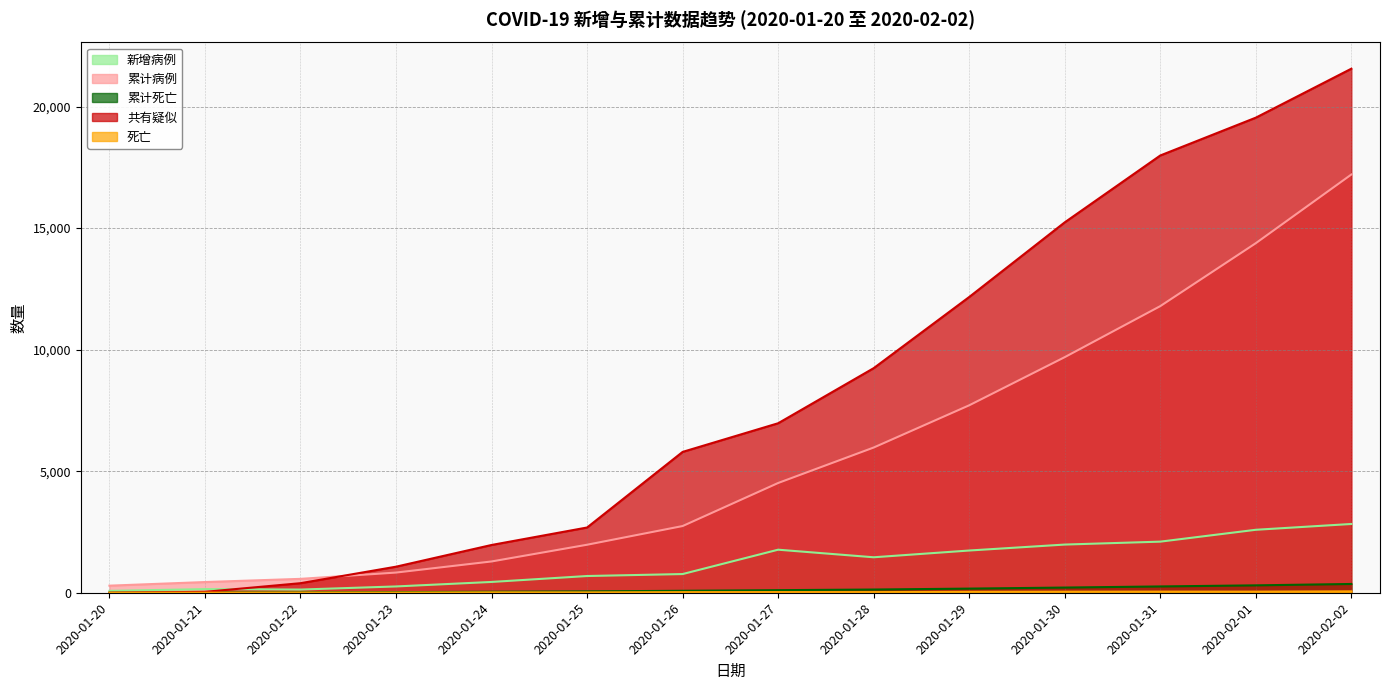

Reading right to left, what are all the values shown in this chart?

新增病例: 2020-02-02=2829	2020-02-01=2590	2020-01-31=2102	2020-01-30=1982	2020-01-29=1737	2020-01-28=1459	2020-01-27=1771	2020-01-26=769	2020-01-25=688	2020-01-24=444	2020-01-23=259	2020-01-22=131	2020-01-21=149	2020-01-20=77
累计病例: 2020-02-02=17205	2020-02-01=14380	2020-01-31=11791	2020-01-30=9692	2020-01-29=7711	2020-01-28=5974	2020-01-27=4515	2020-01-26=2744	2020-01-25=1975	2020-01-24=1287	2020-01-23=830	2020-01-22=571	2020-01-21=440	2020-01-20=291
累计死亡: 2020-02-02=361	2020-02-01=304	2020-01-31=259	2020-01-30=213	2020-01-29=170	2020-01-28=132	2020-01-27=106	2020-01-26=80	2020-01-25=56	2020-01-24=41	2020-01-23=25	2020-01-22=17	2020-01-21=9	2020-01-20=0
共有疑似: 2020-02-02=21558	2020-02-01=19544	2020-01-31=17988	2020-01-30=15238	2020-01-29=12167	2020-01-28=9239	2020-01-27=6973	2020-01-26=5794	2020-01-25=2684	2020-01-24=1965	2020-01-23=1072	2020-01-22=393	2020-01-21=37	2020-01-20=0
死亡: 2020-02-02=57	2020-02-01=45	2020-01-31=46	2020-01-30=43	2020-01-29=38	2020-01-28=26	2020-01-27=26	2020-01-26=24	2020-01-25=15	2020-01-24=16	2020-01-23=8	2020-01-22=8	2020-01-21=3	2020-01-20=0